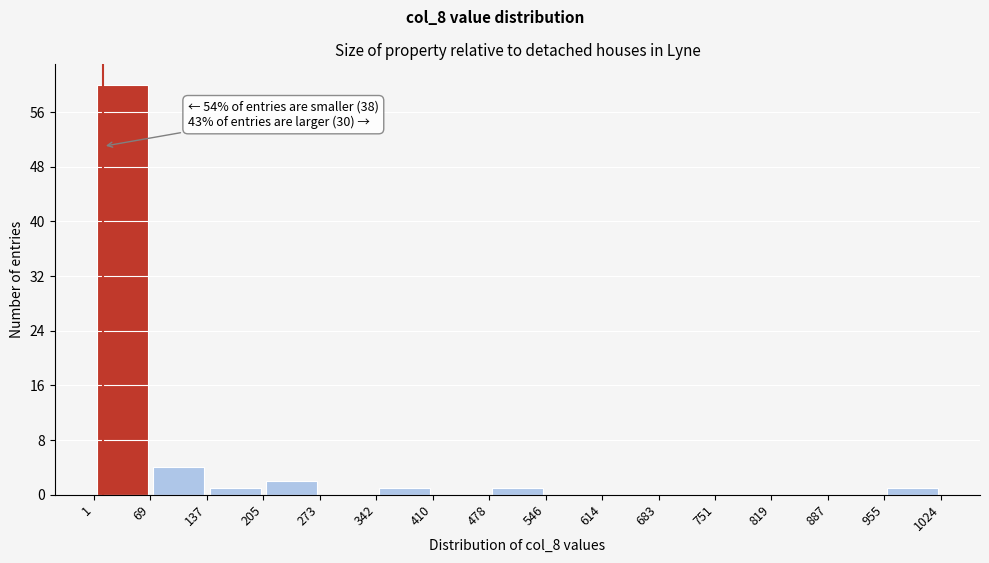

Which range on the x-axis has the tallest bar?

1 to 69